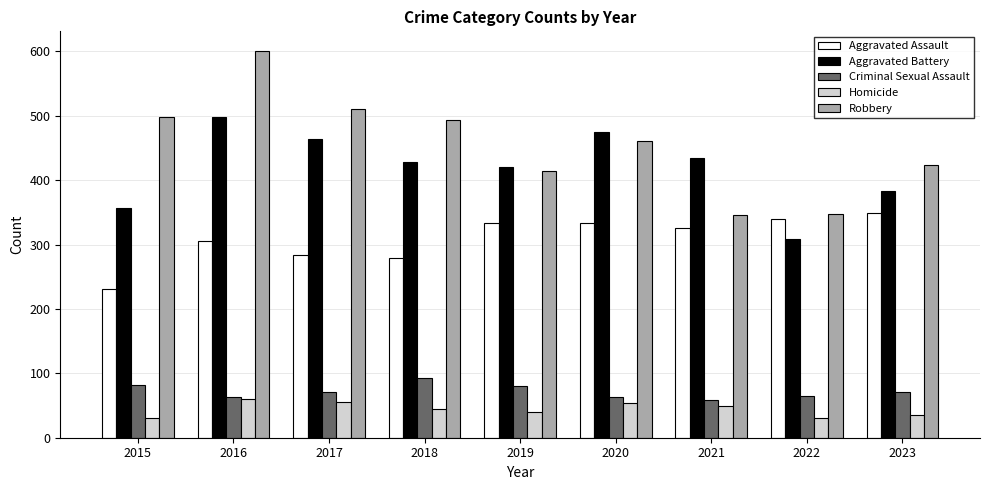

What value does the Robbery series have at 2020, to the nearest 10?

460